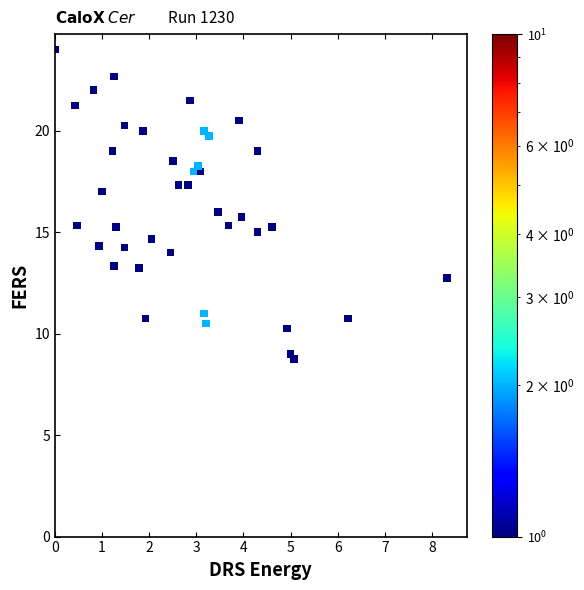

What is the range of X values (max minus min)?

8.3